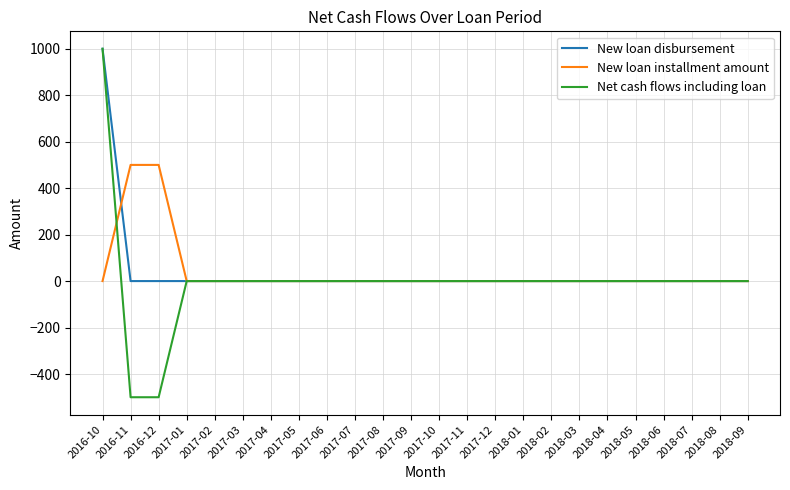

True or false: New loan disbursement has a value of 653 at 2017-11.

False